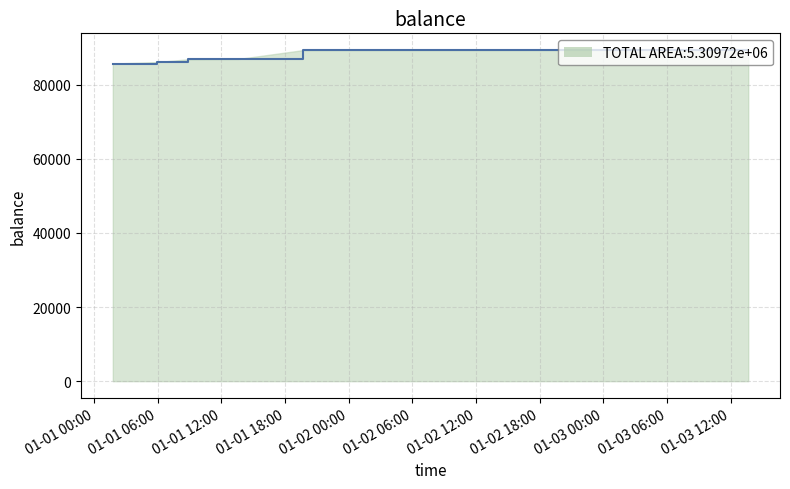

What is the difference between the second highest and second lowest values?

3248